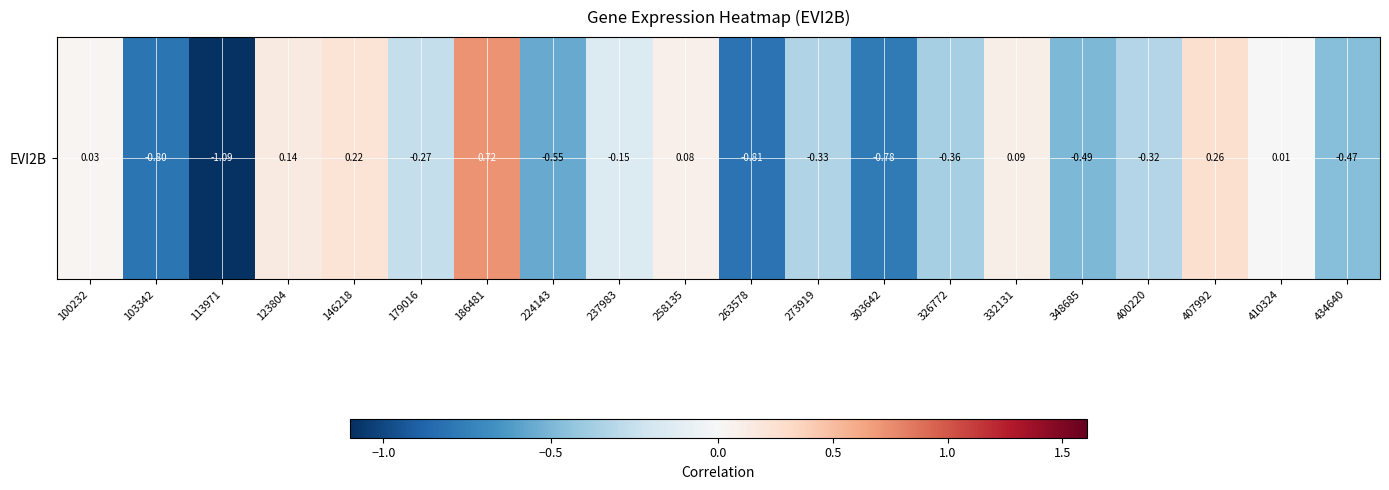

Reading left to right, what are all the values shown in this chart?

0.0	-0.8	-1.1	0.1	0.2	-0.3	0.7	-0.6	-0.2	0.1	-0.8	-0.3	-0.8	-0.4	0.1	-0.5	-0.3	0.3	0.0	-0.5